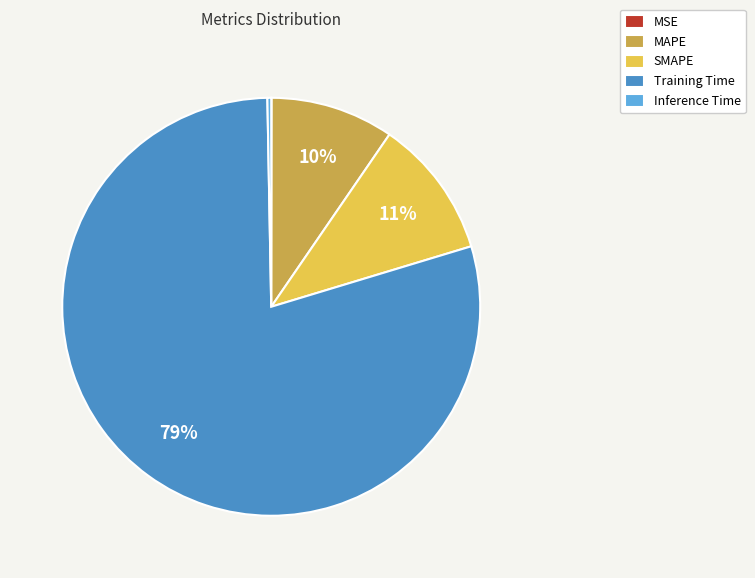

Combined, do MAPE and Training Time account for over 50%?

Yes